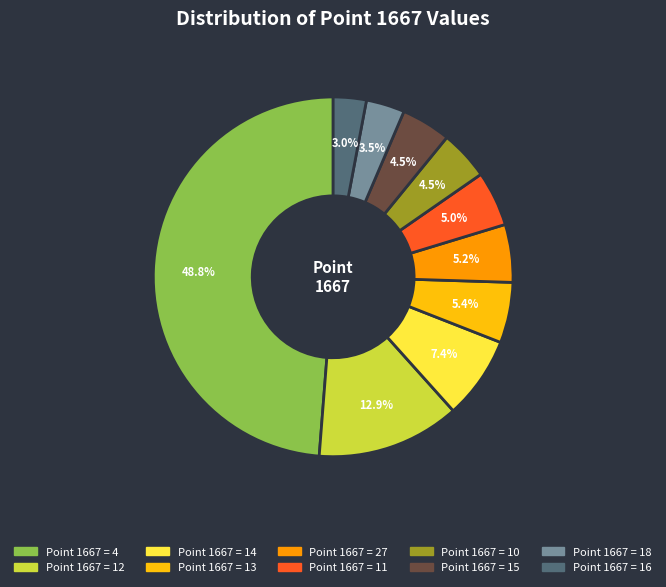

What is the total percentage of Point 1667 = 14 and Point 1667 = 27?

12.6%